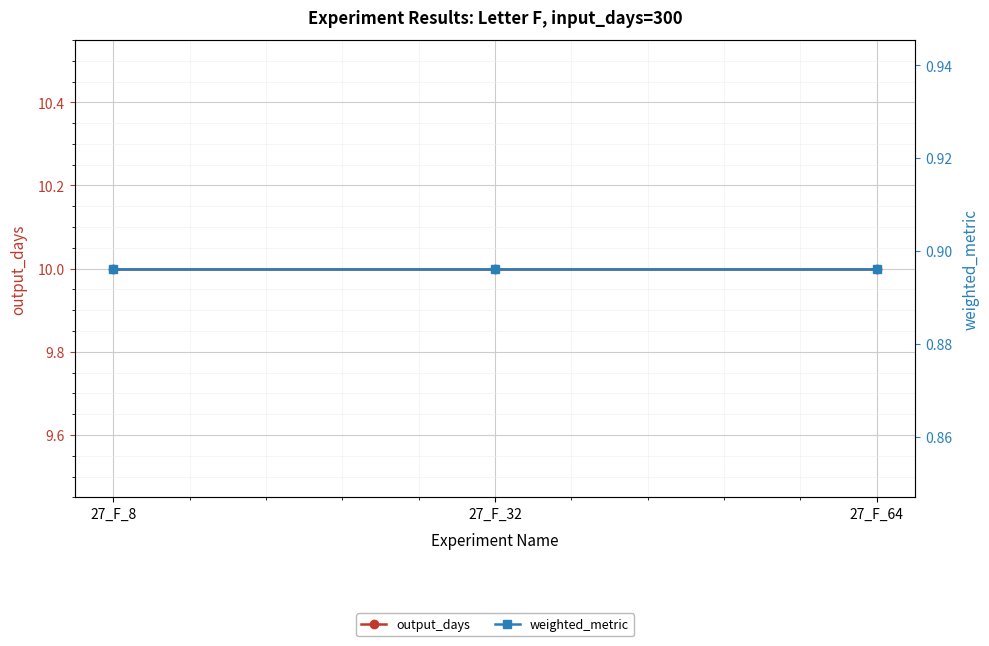

Which series changed the most between 27_F_8 and 27_F_32?

output_days